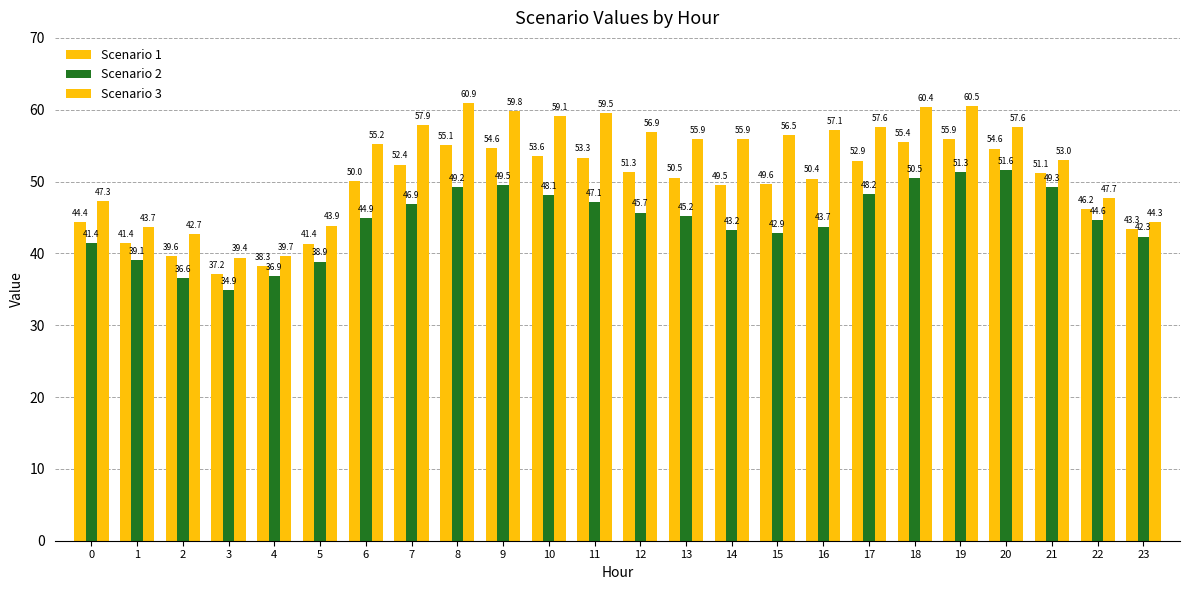

True or false: Scenario 3 has a value of 60.4 at 18.

True